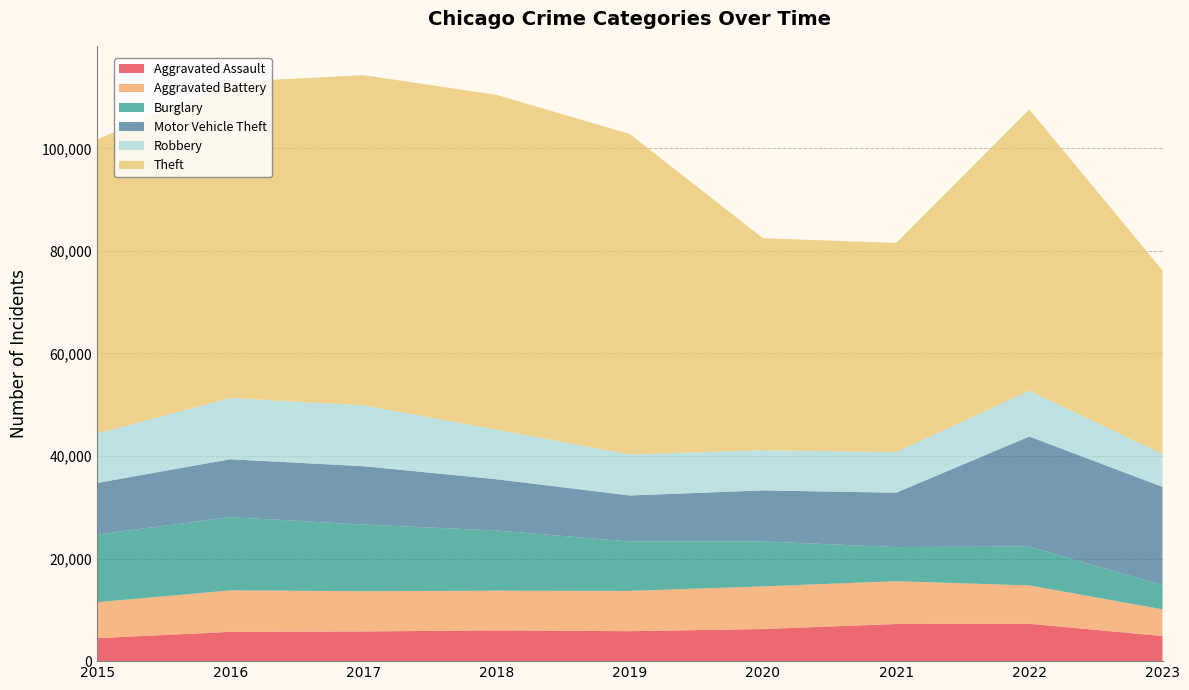

Reading left to right, transcribe all the data shown in this chart.

Aggravated Assault: 4480	5712	5793	6001	5841	6262	7242	7280	4903
Aggravated Battery: 7018	8086	7845	7734	7857	8320	8347	7488	5194
Burglary: 13184	14289	13001	11747	9638	8757	6659	7592	4706
Motor Vehicle Theft: 10068	11286	11380	9985	8977	9959	10602	21450	19182
Robbery: 9638	11960	11880	9681	7995	7855	7918	8965	6416
Theft: 57350	61621	64386	65286	62491	41321	40798	54821	35786